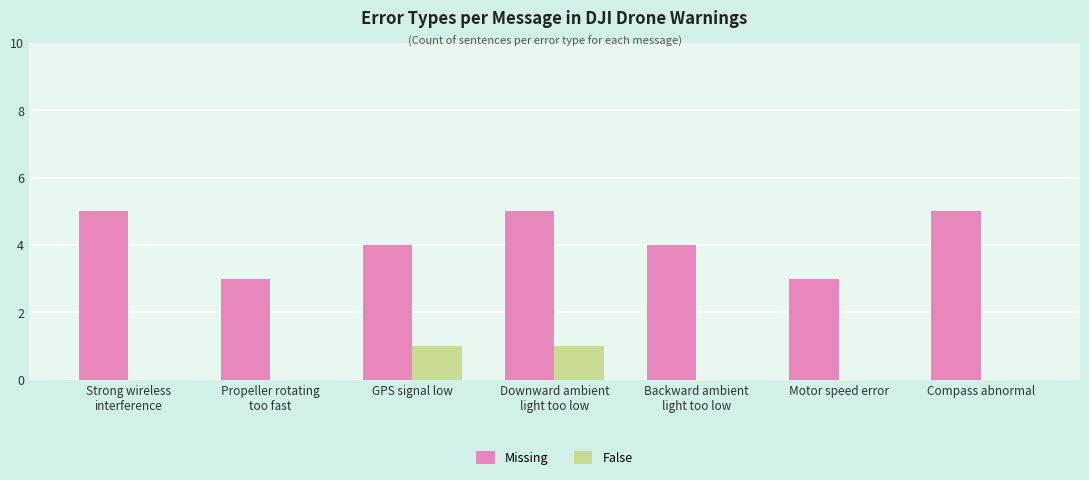

Reading left to right, list all the values displayed in this chart.

Missing: 5	3	4	5	4	3	5
False: 0	0	1	1	0	0	0